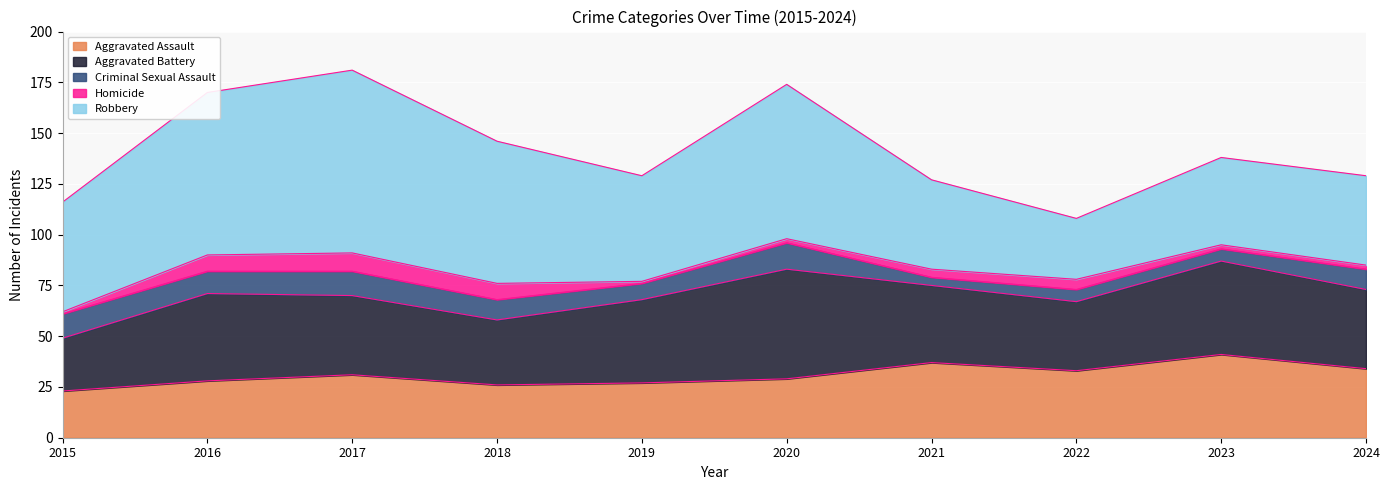

True or false: Aggravated Assault has a value of 50 at 2024.

False